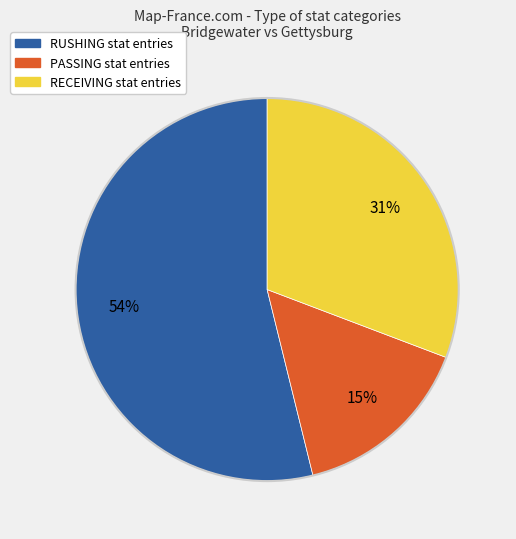

To the nearest percent, what is the combined percentage of PASSING and RUSHING?

69%